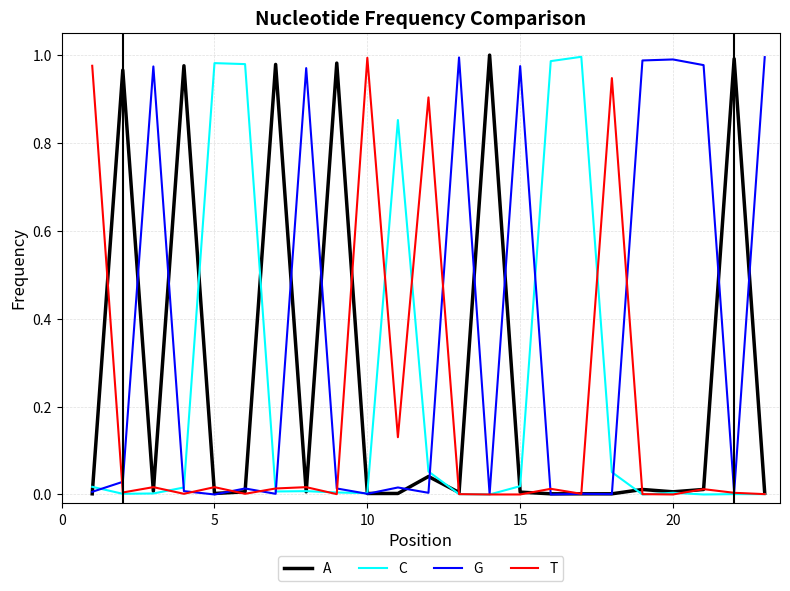

Which series has the largest total across all categories?

G